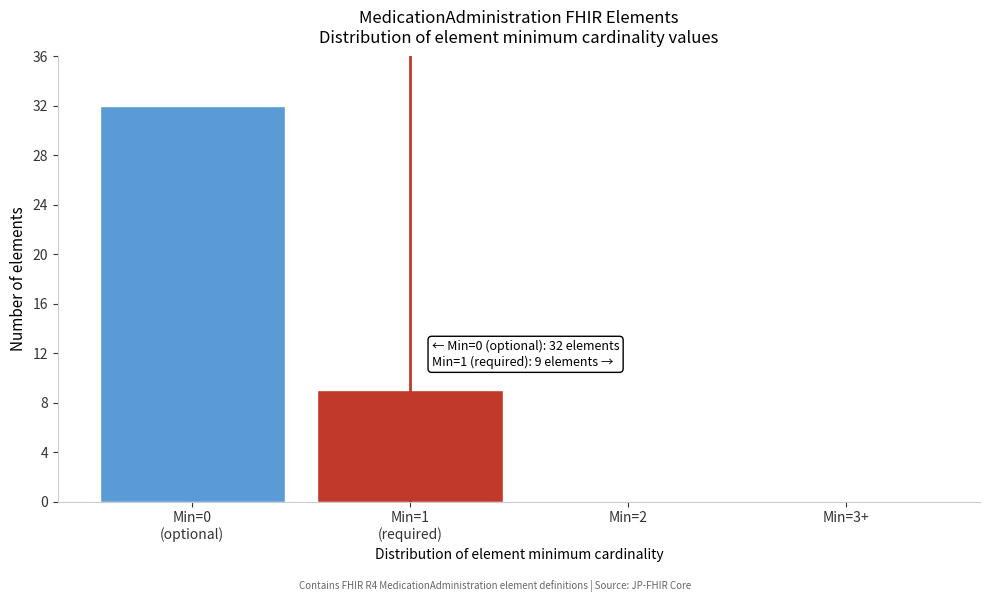

What is the maximum value shown in the chart?

32